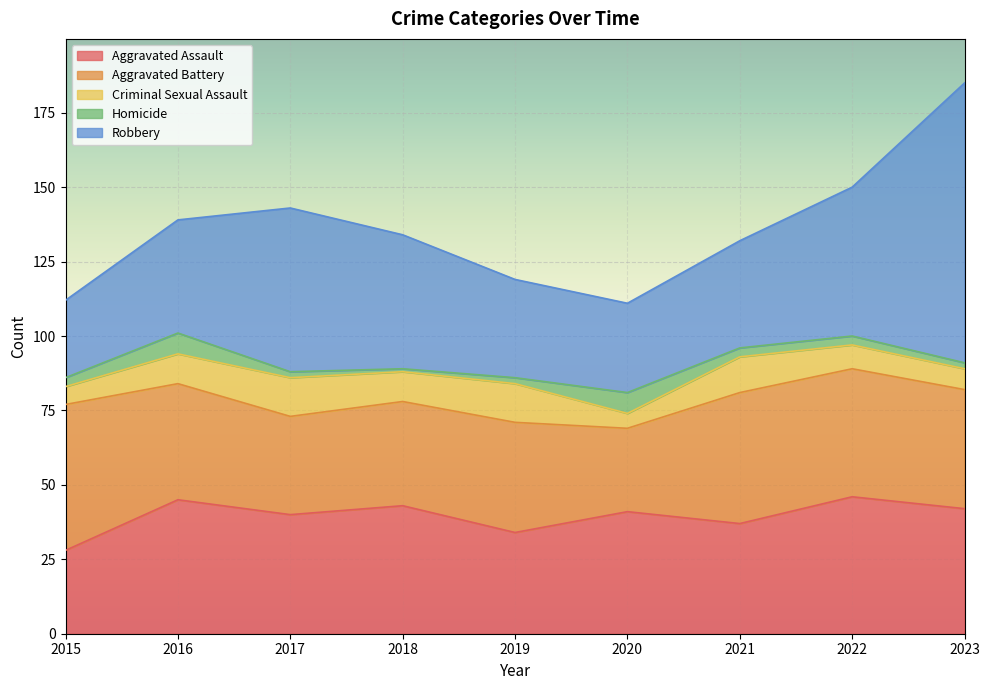

List the series in order of their peak value, lowest first.

Homicide, Criminal Sexual Assault, Aggravated Assault, Aggravated Battery, Robbery